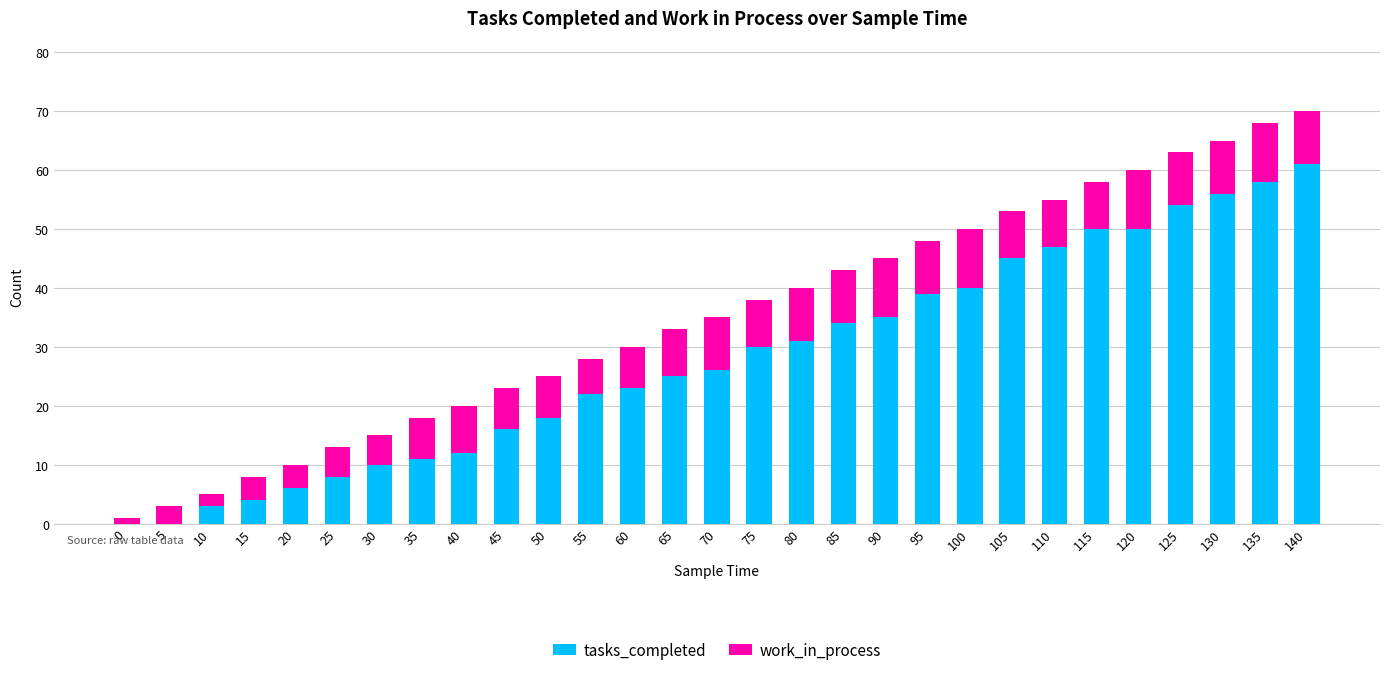

Is it true that tasks_completed equals 8 at 35?

False